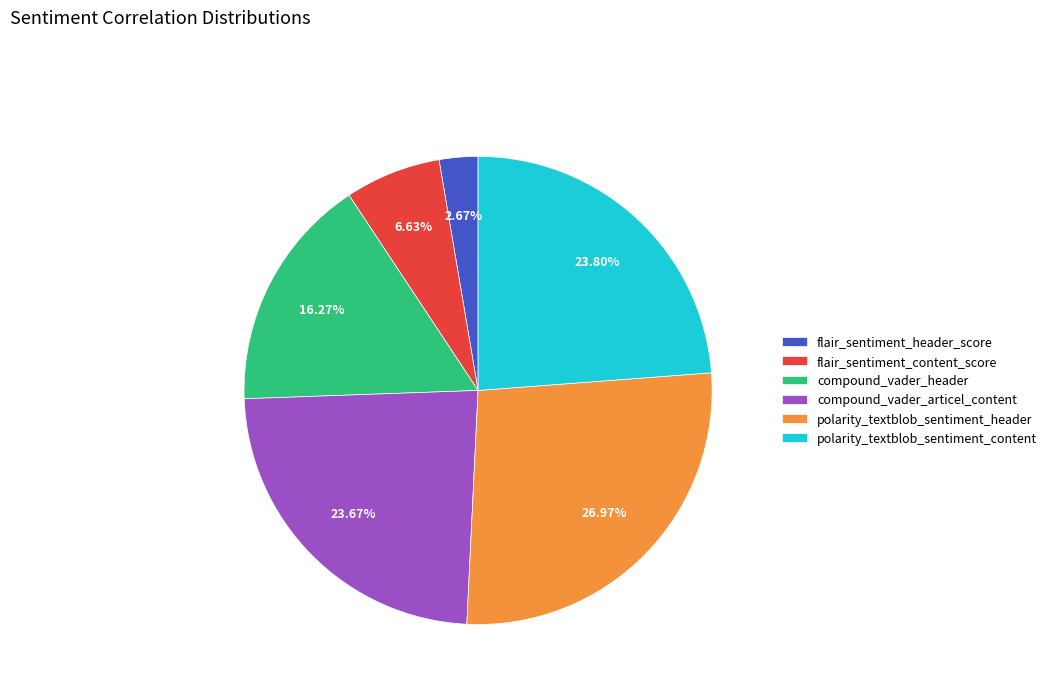

Is there any slice that represents more than half of the pie?

No